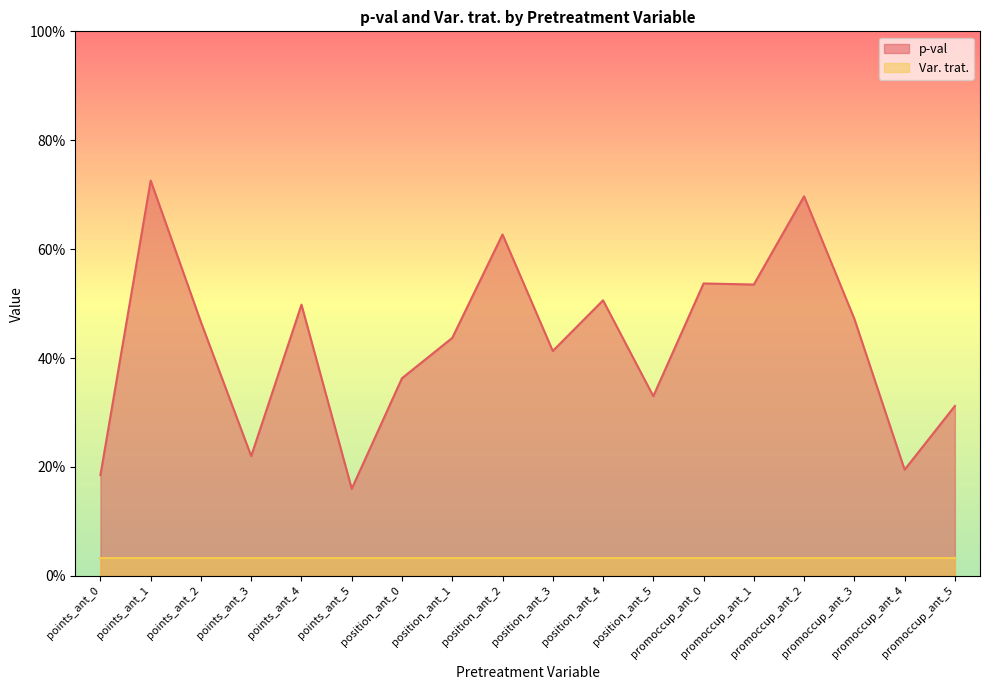

Read the value at position_ant_5.

0.3